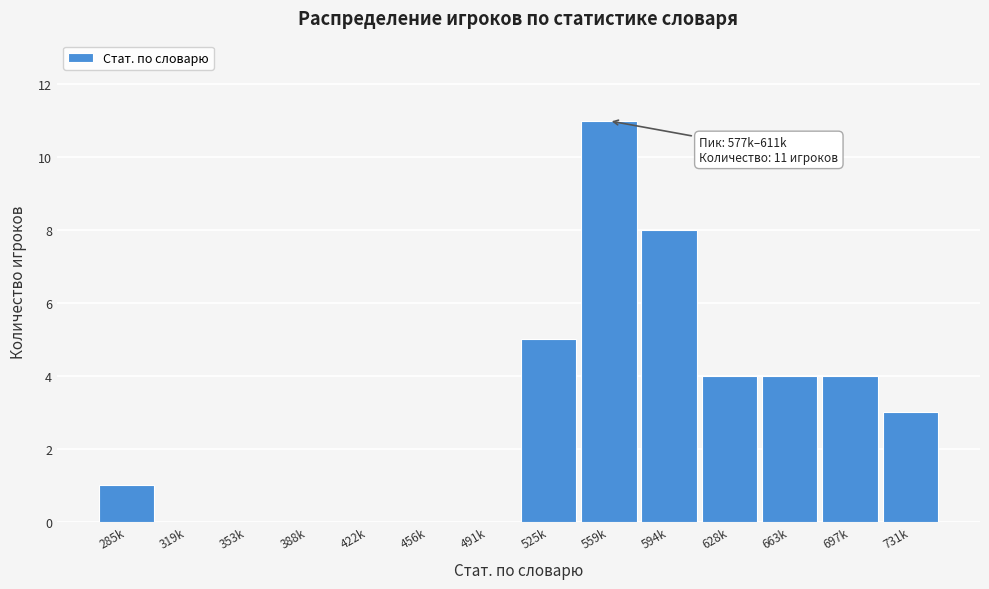

Reading left to right, list all the values displayed in this chart.

285k=1	319k=0	353k=0	388k=0	422k=0	456k=0	491k=0	525k=5	559k=11	594k=8	628k=4	663k=4	697k=4	731k=3